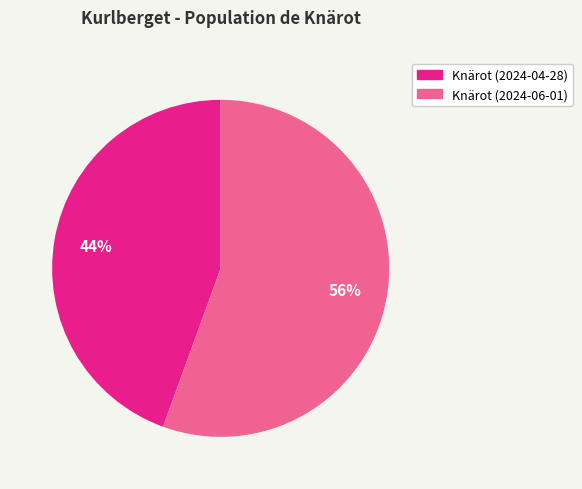

Count the number of slices in the pie.

2